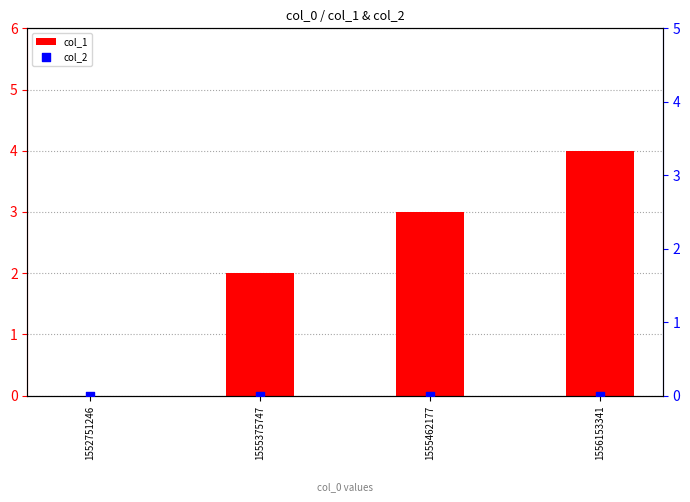

Which series has the largest Y range (max minus min)?

col_1